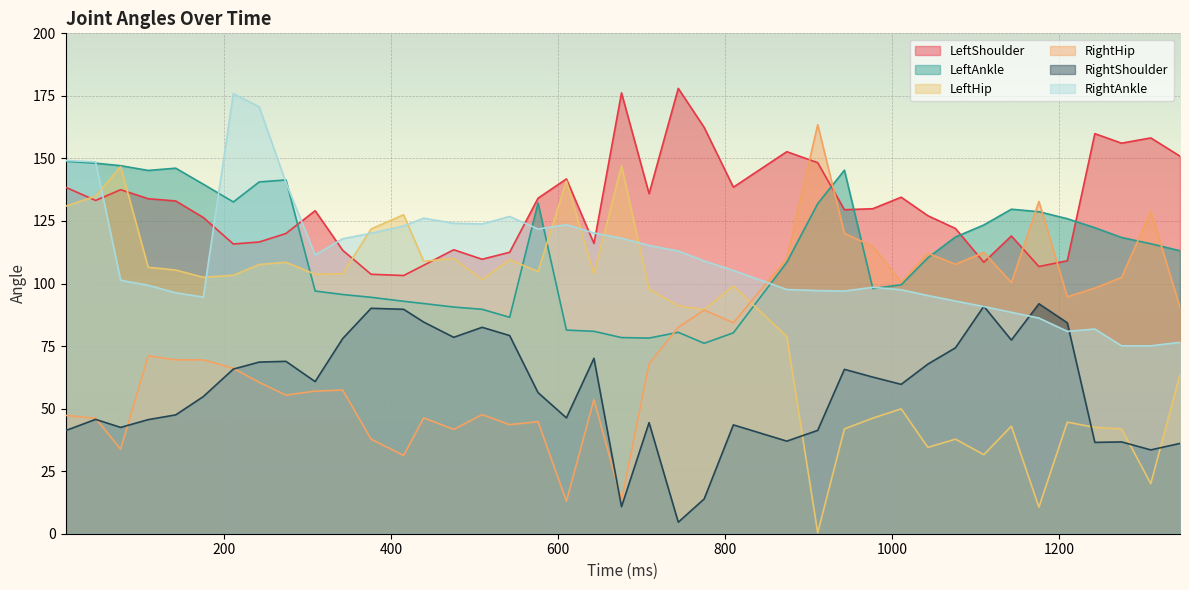

What is the maximum value for LeftHip?

147.0